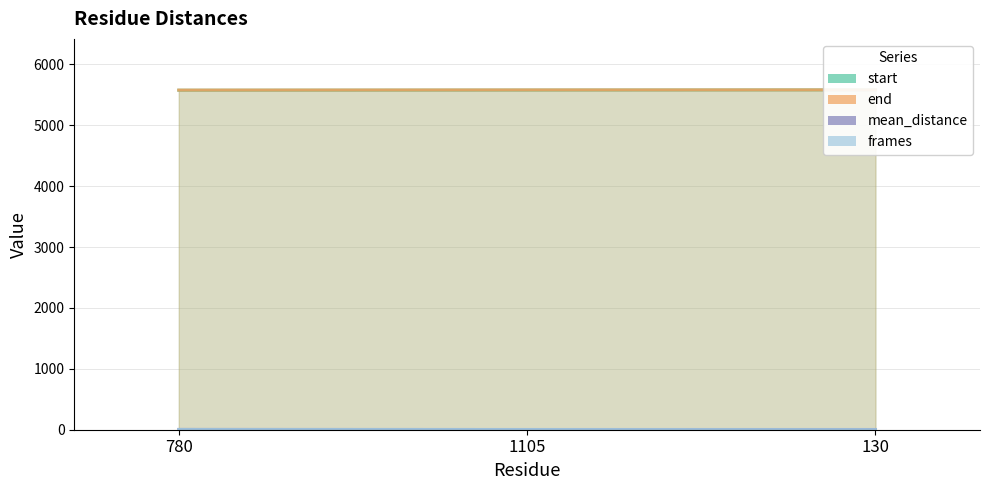

What is the difference between the highest and lowest values at 130?

5581.0